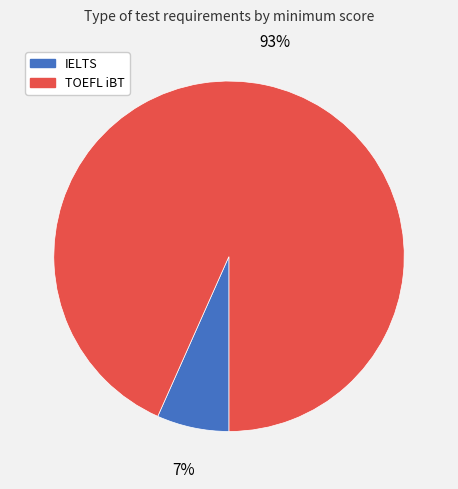

To the nearest percent, what portion does TOEFL iBT represent?

93%